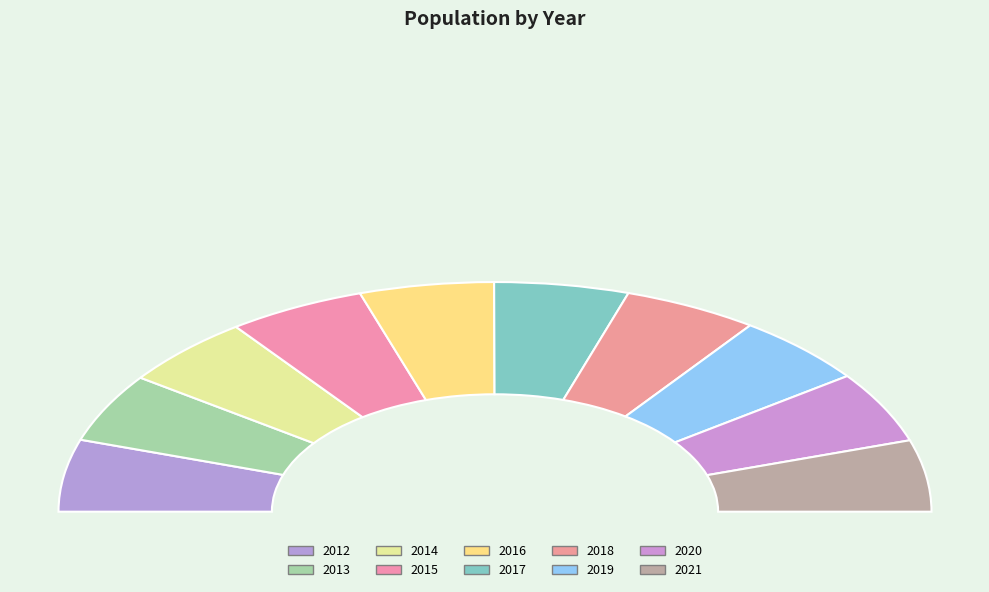

How many slices are in this pie chart?

10